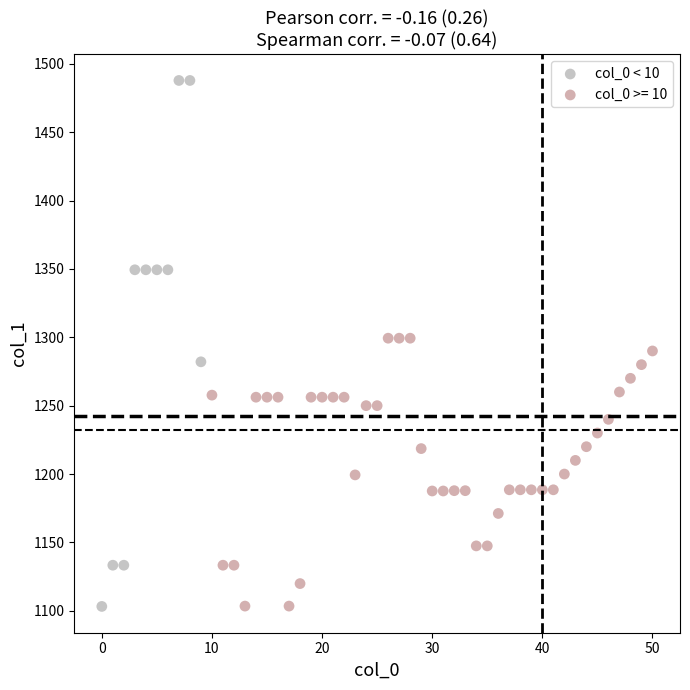

Which series contains the highest Y value?

col_0 < 10